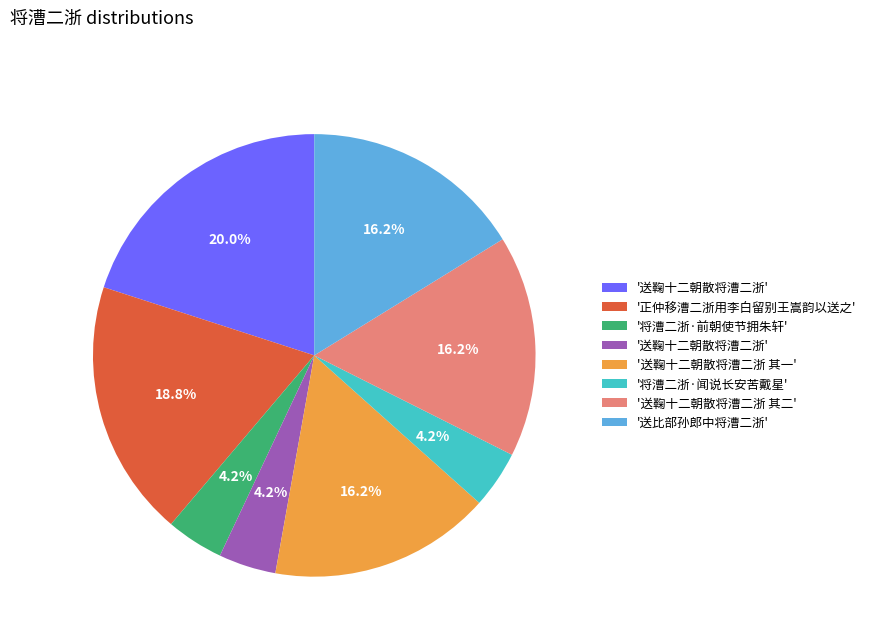

Does any single category account for the majority?

No